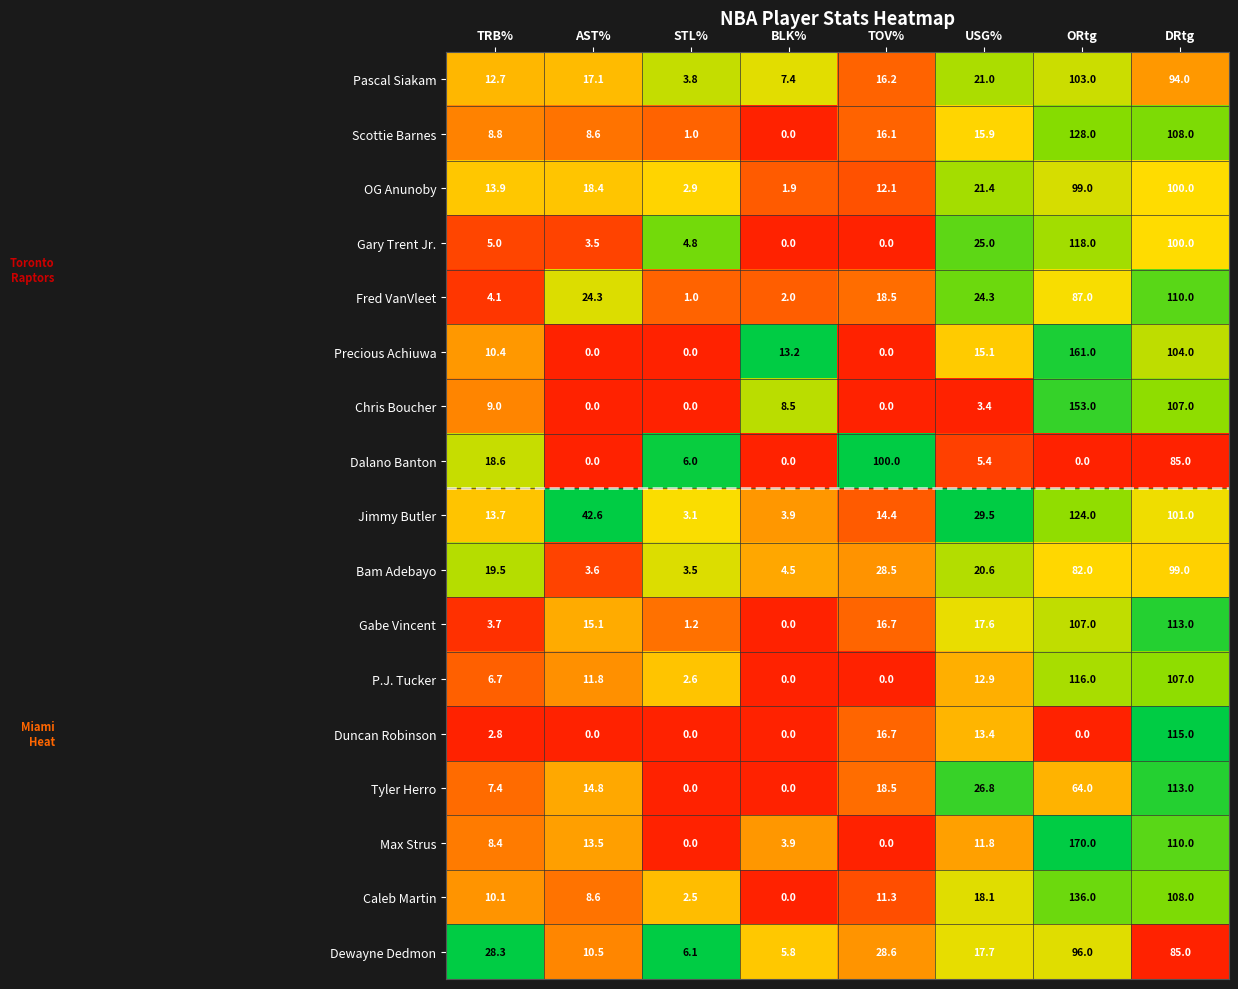

Which series has the widest spread of values?

Max Strus